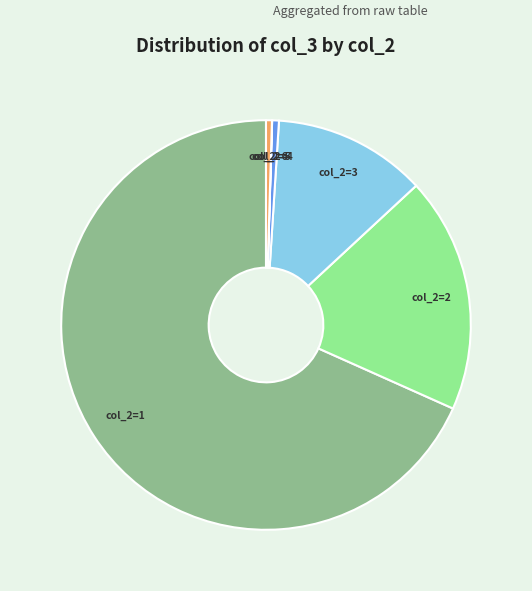

Which category has the biggest portion of the pie?

col_2=1